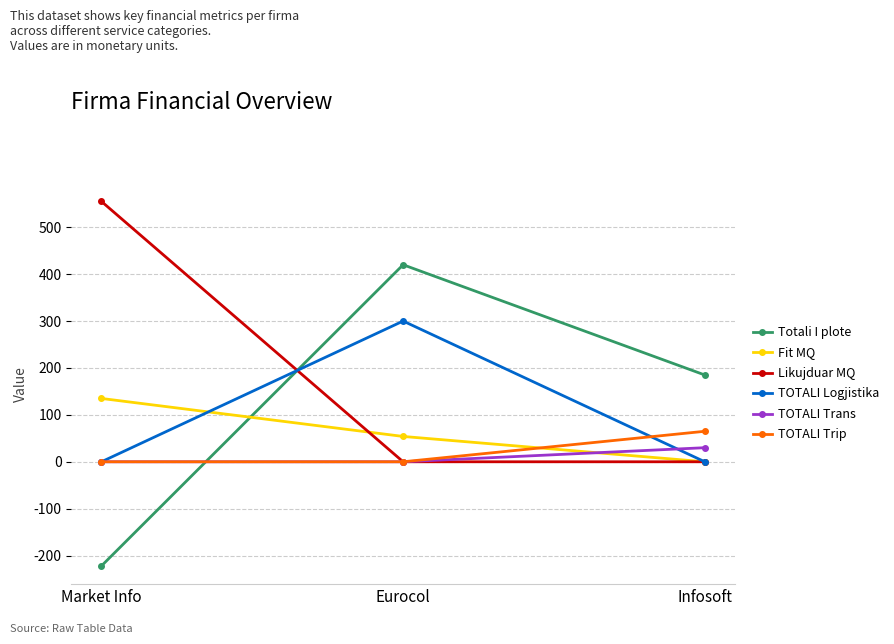

True or false: Totali I plote has a value of -222 at Market Info.

True